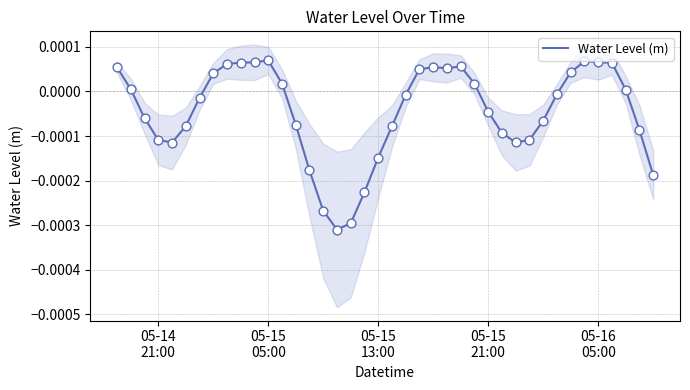

Which has a higher value, 35 or 05-16
05:00?

35